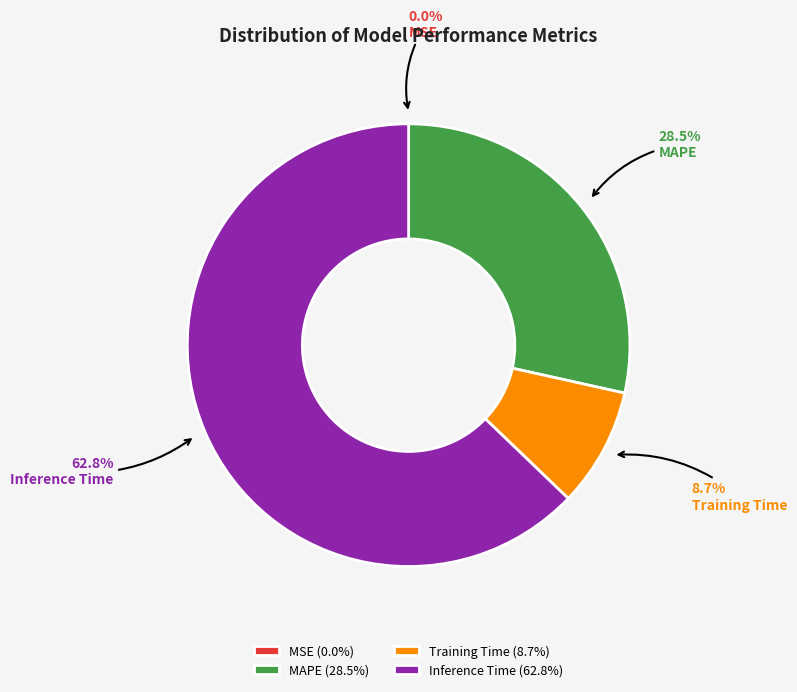

Is it true that Training Time is 1% of the pie?

False